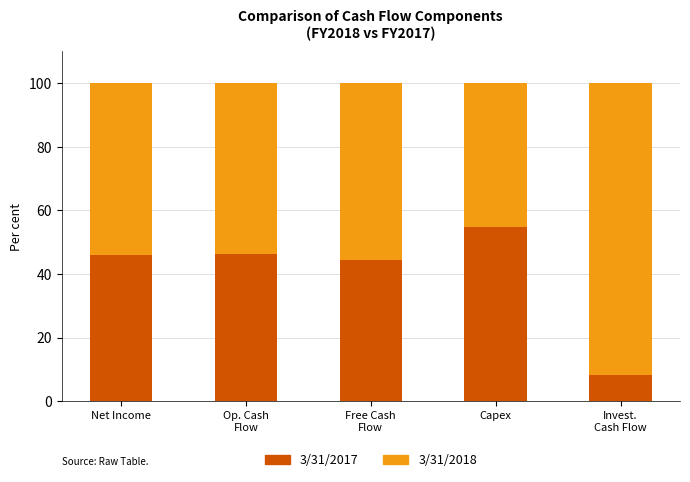

Reading right to left, transcribe the values for 3/31/2017.

8.2	54.6	44.3	46.3	45.8